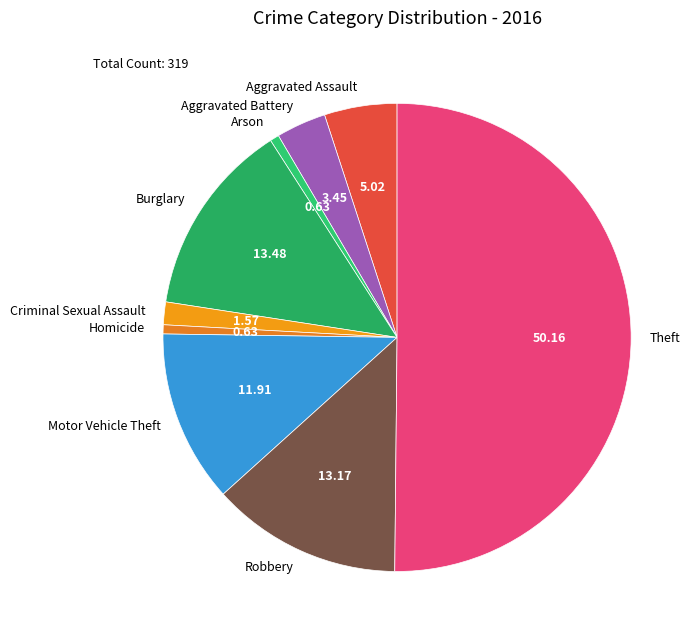

What is the largest slice in the pie chart?

Theft